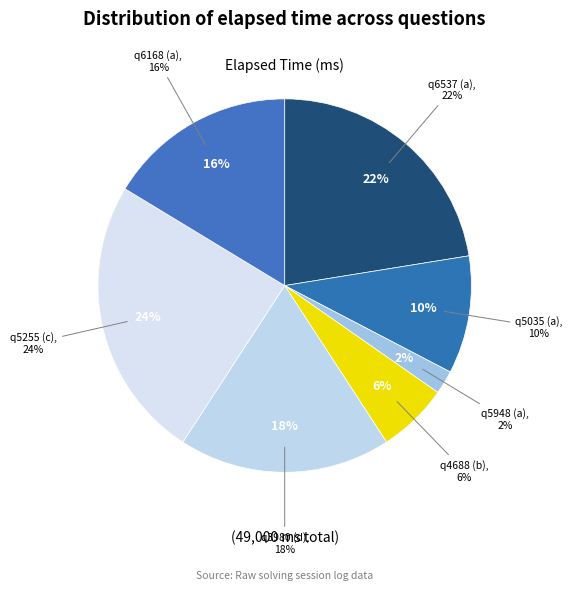

What is the largest slice in the pie chart?

q5255 (c)